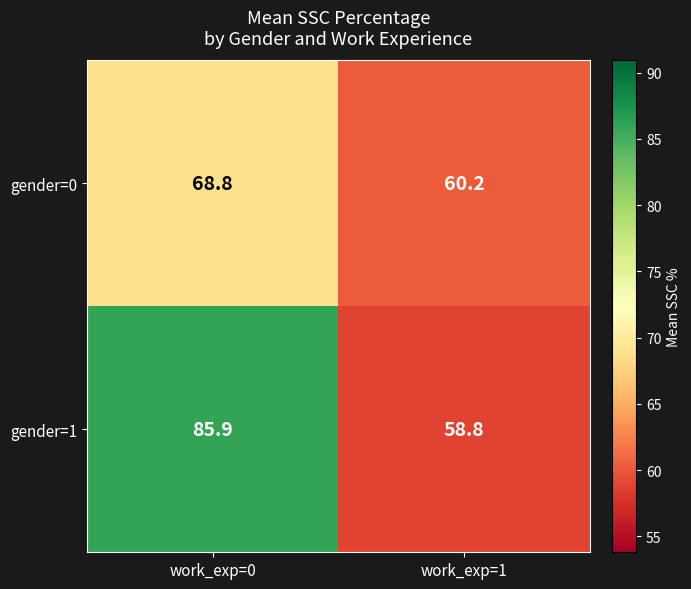

Which label corresponds to the smallest value in the chart?

work_exp=1